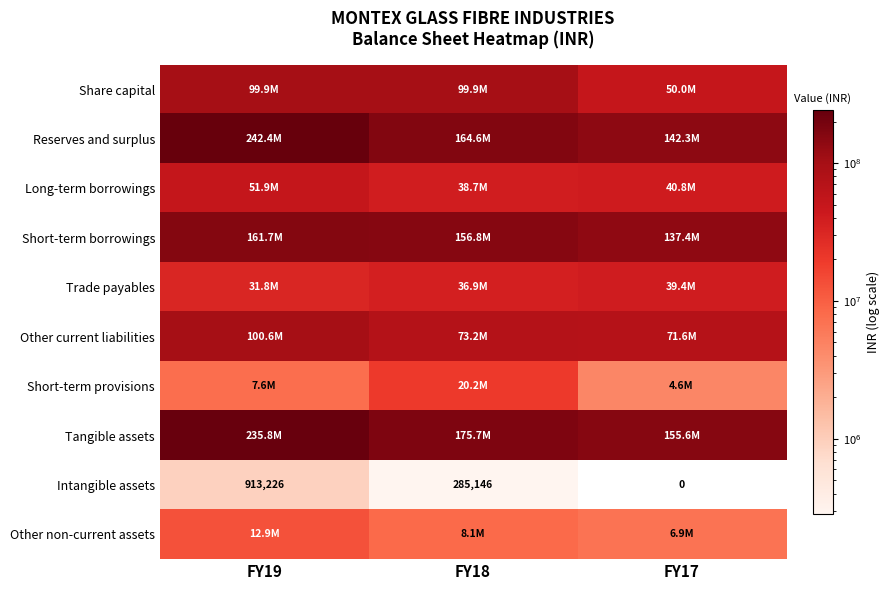

True or false: Intangible assets has a value of 913226 at FY19.

True